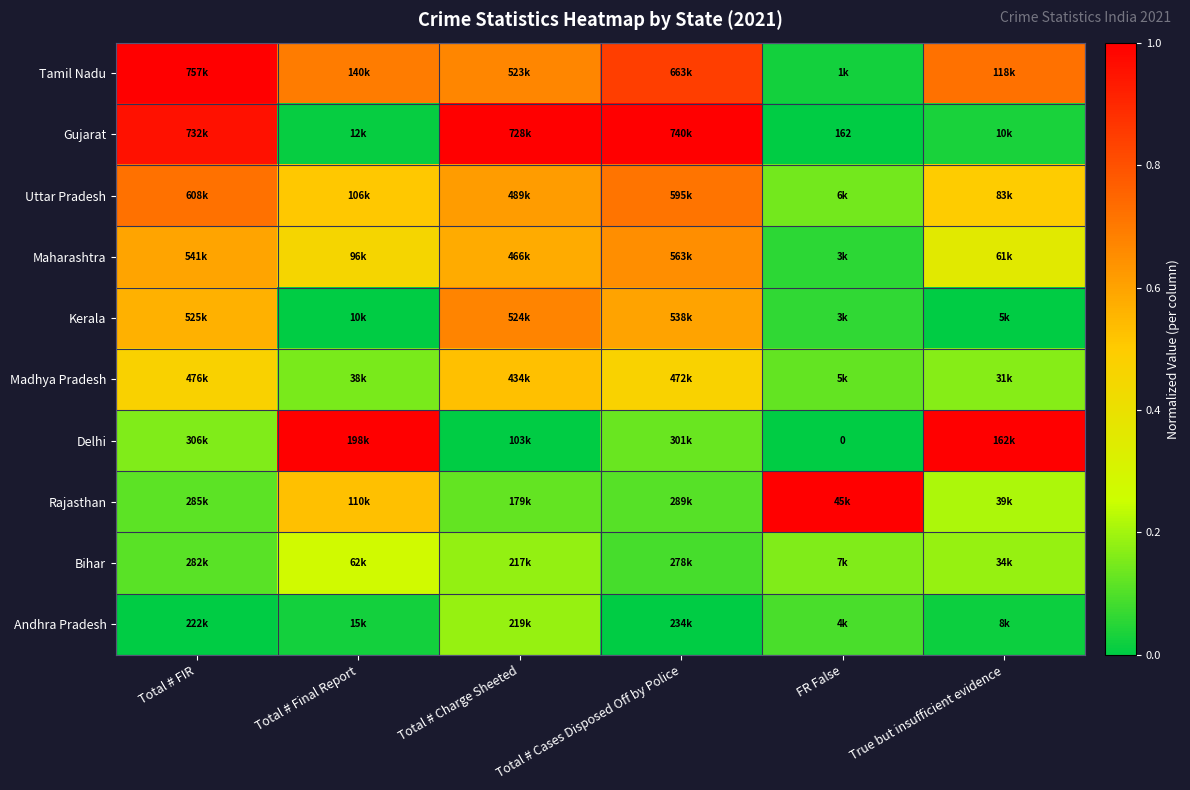

How many data points does each series have?

6